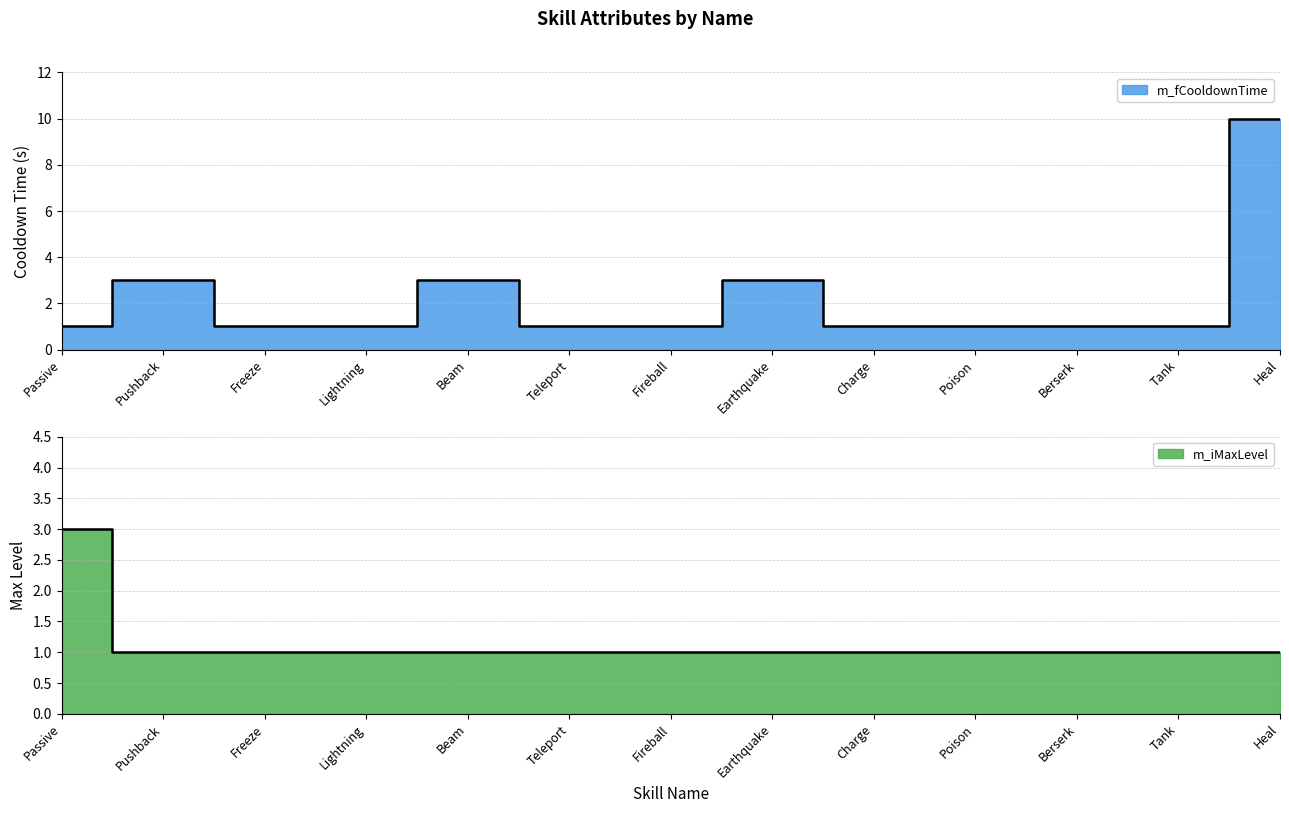

List the series in order of their overall mean, lowest first.

m_iMaxLevel, m_fCooldownTime